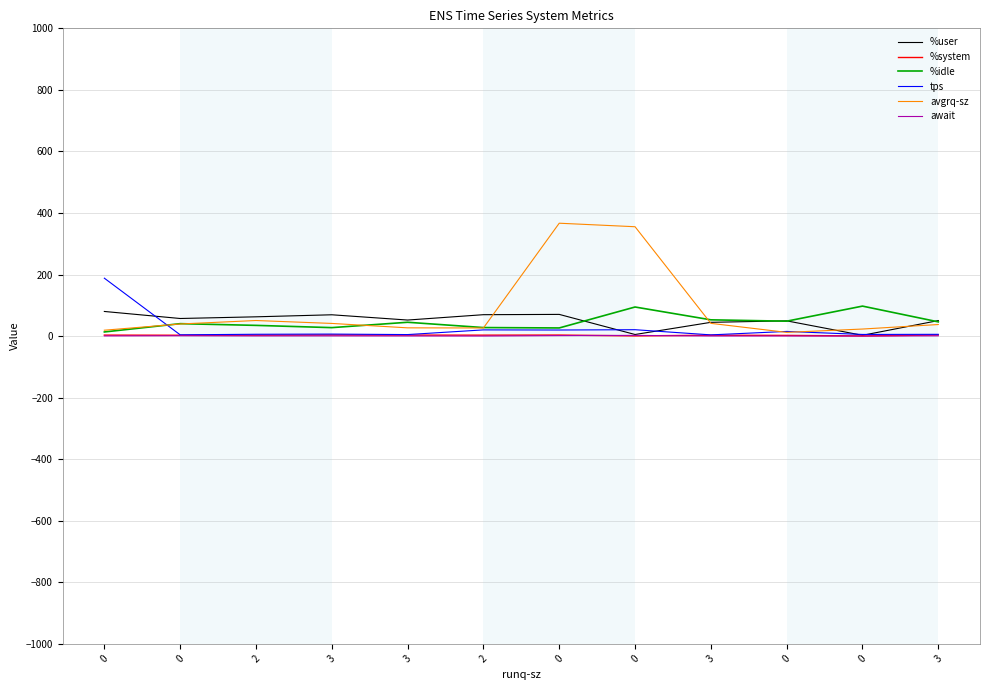

How many values in the avgrq-sz series exceed 39?

6